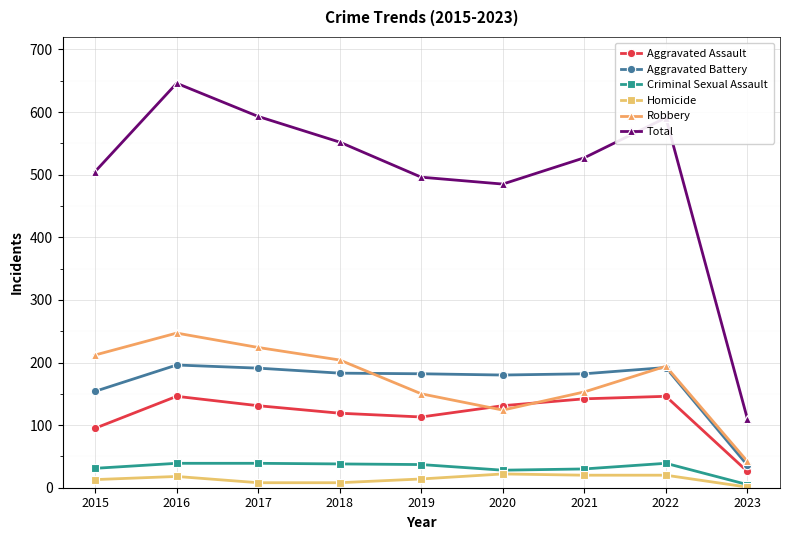

Is it true that Robbery equals 204 at 2018?

True